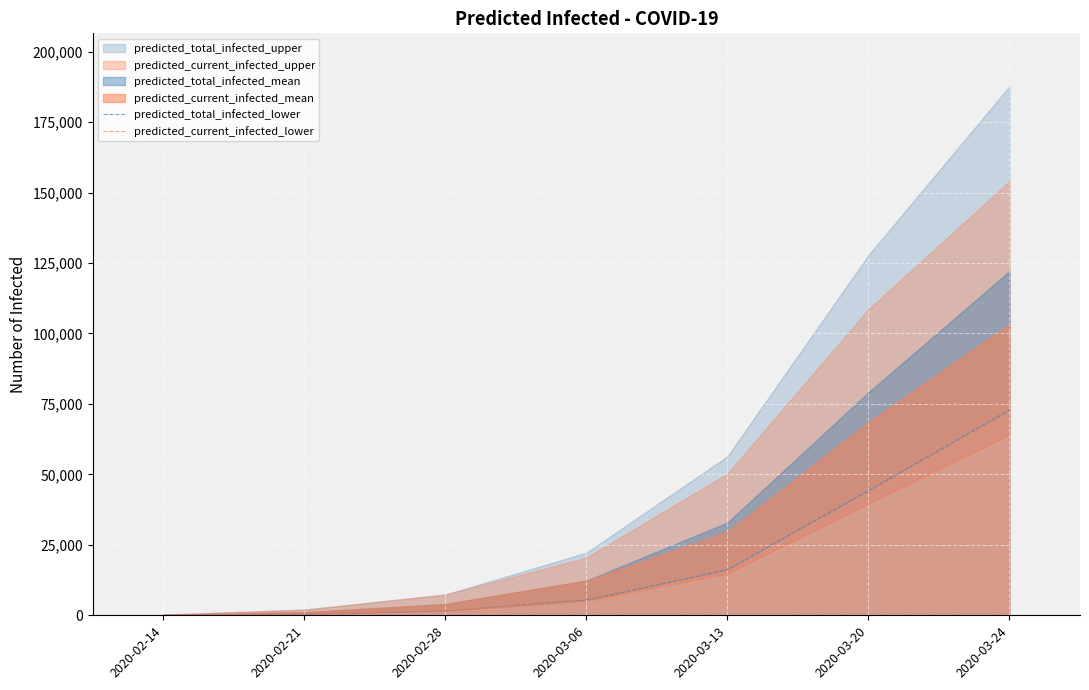

What value does the predicted_current_infected_lower series have at 2020-02-21?

400